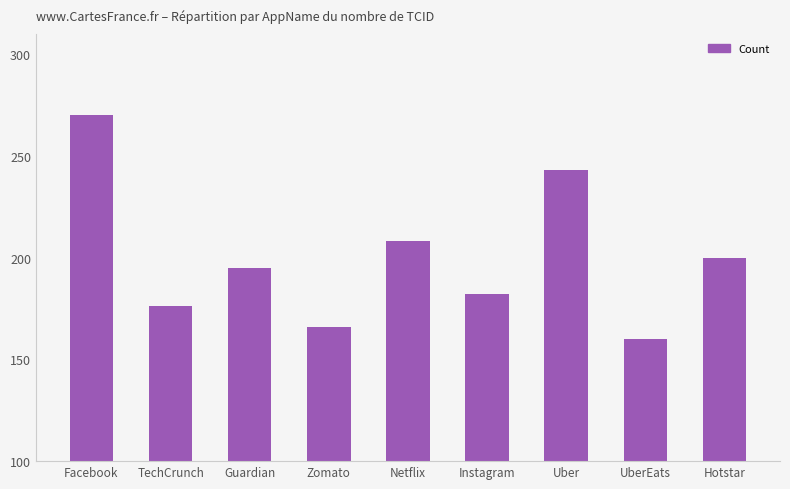

Between Uber and Hotstar, which is larger?

Uber